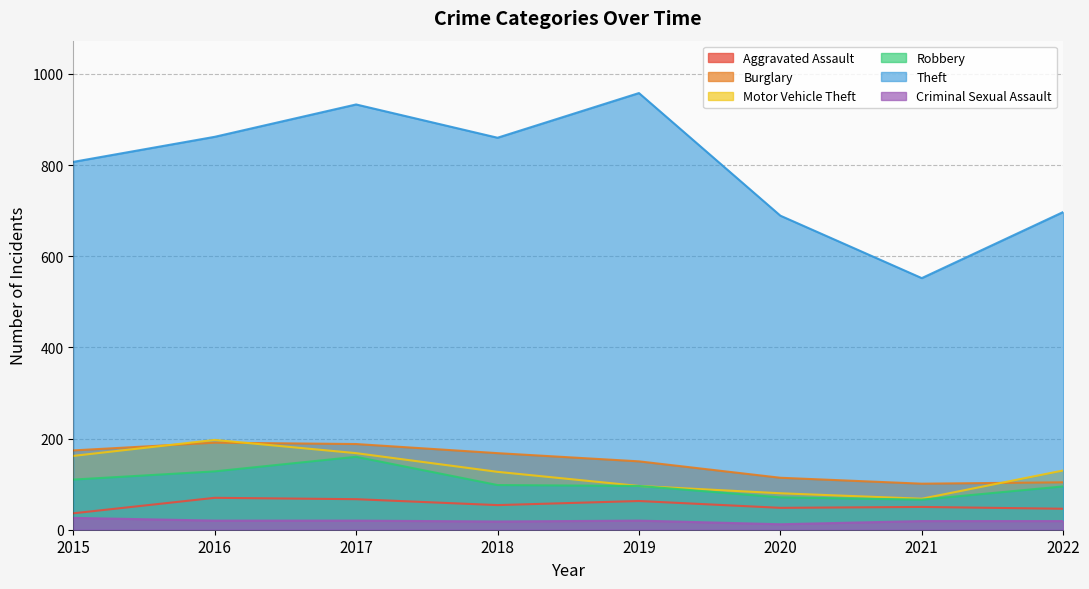

Which has a higher value, 2016 or 2021?

2016